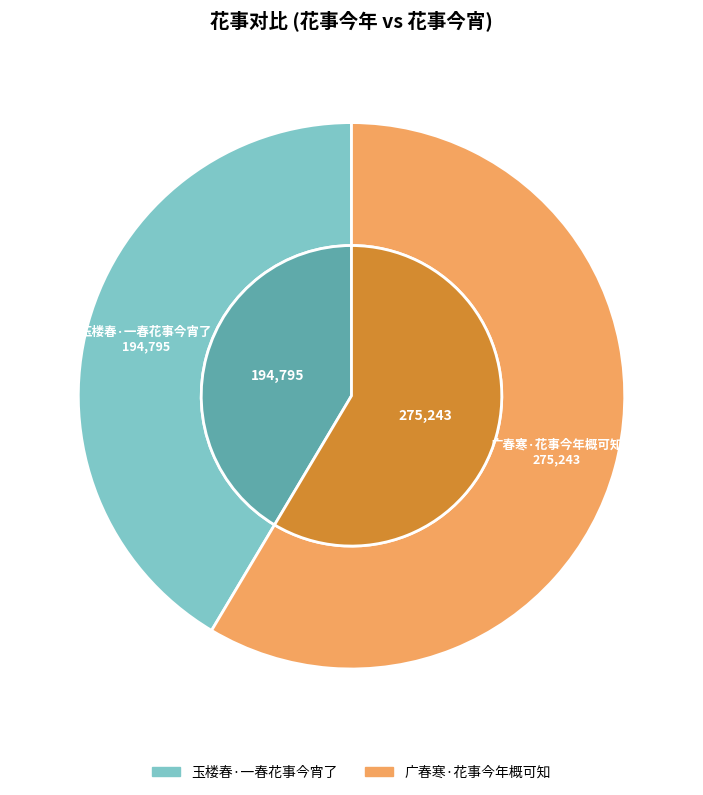

Is there any slice that represents more than half of the pie?

Yes